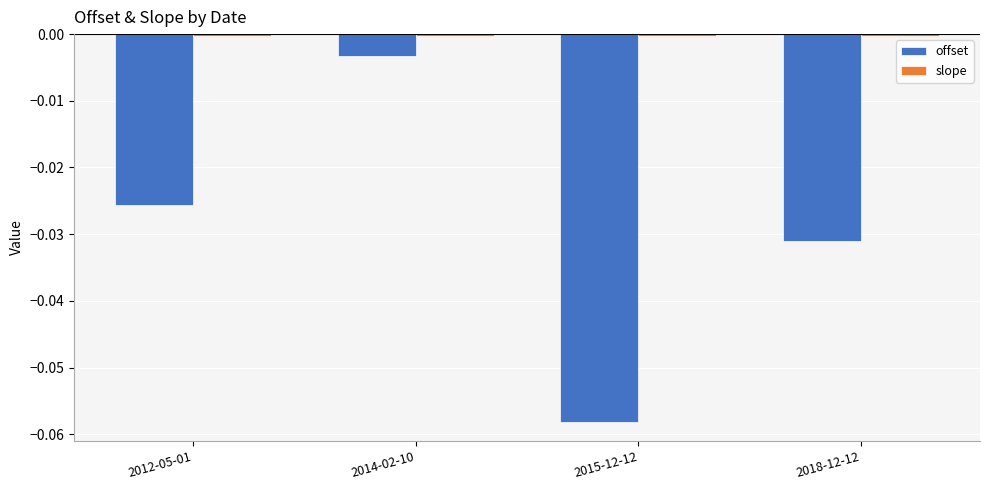

How many groups of bars are there?

4